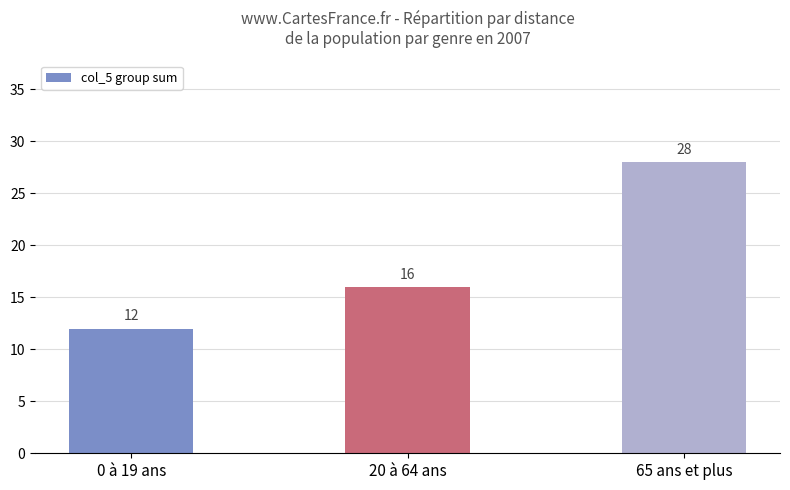

What is the ratio of the value at 0 à 19 ans to the value at 65 ans et plus?

0.4